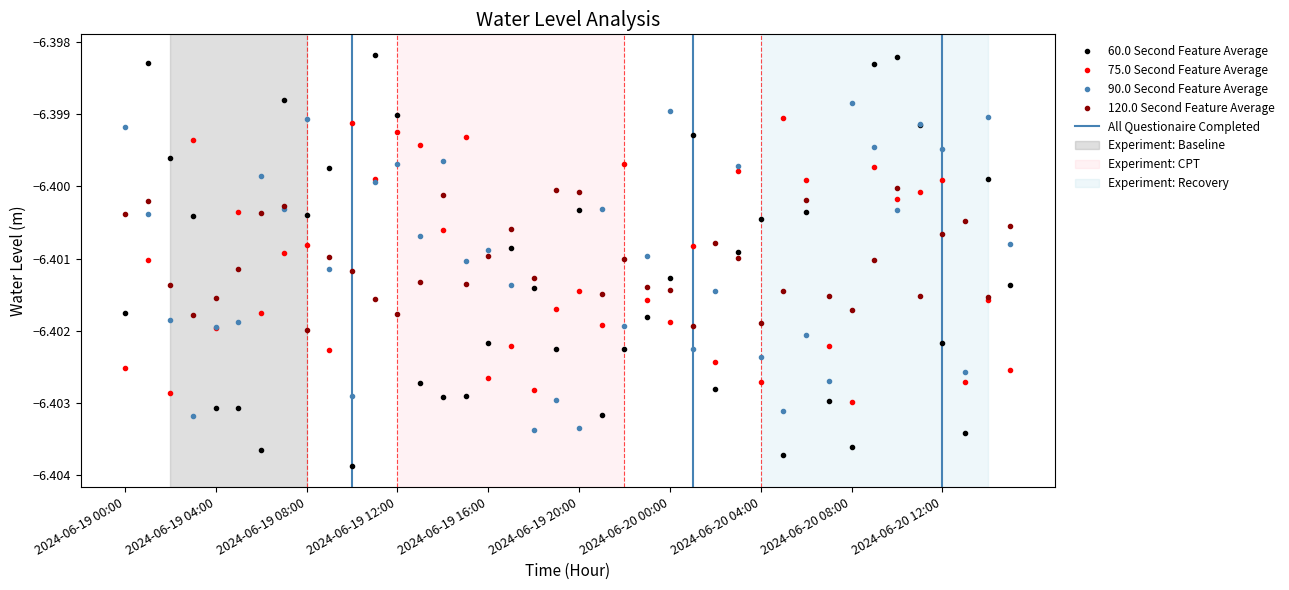

How many data points does each series have?

40